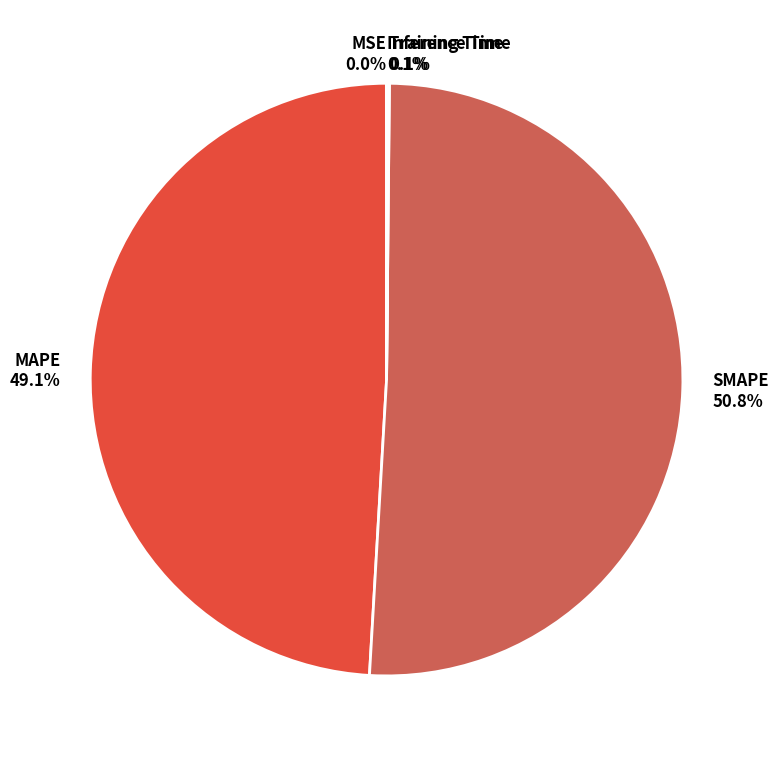

To the nearest percent, what percentage of the pie is SMAPE?

51%